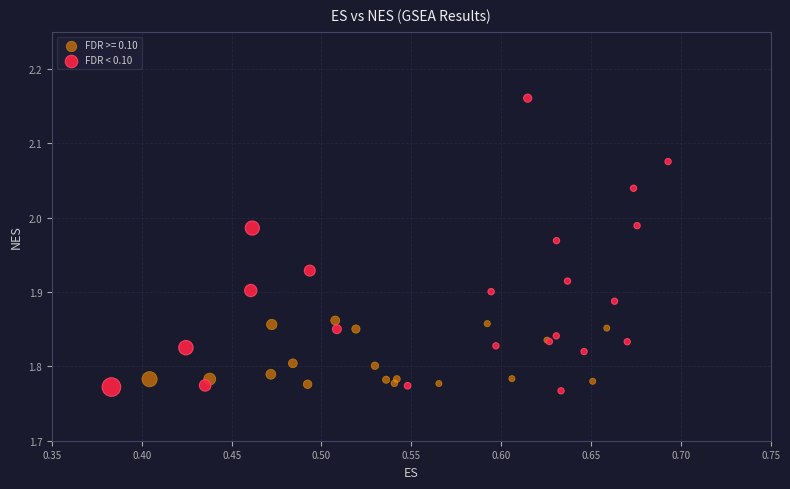

Which series has the largest Y range (max minus min)?

FDR < 0.10